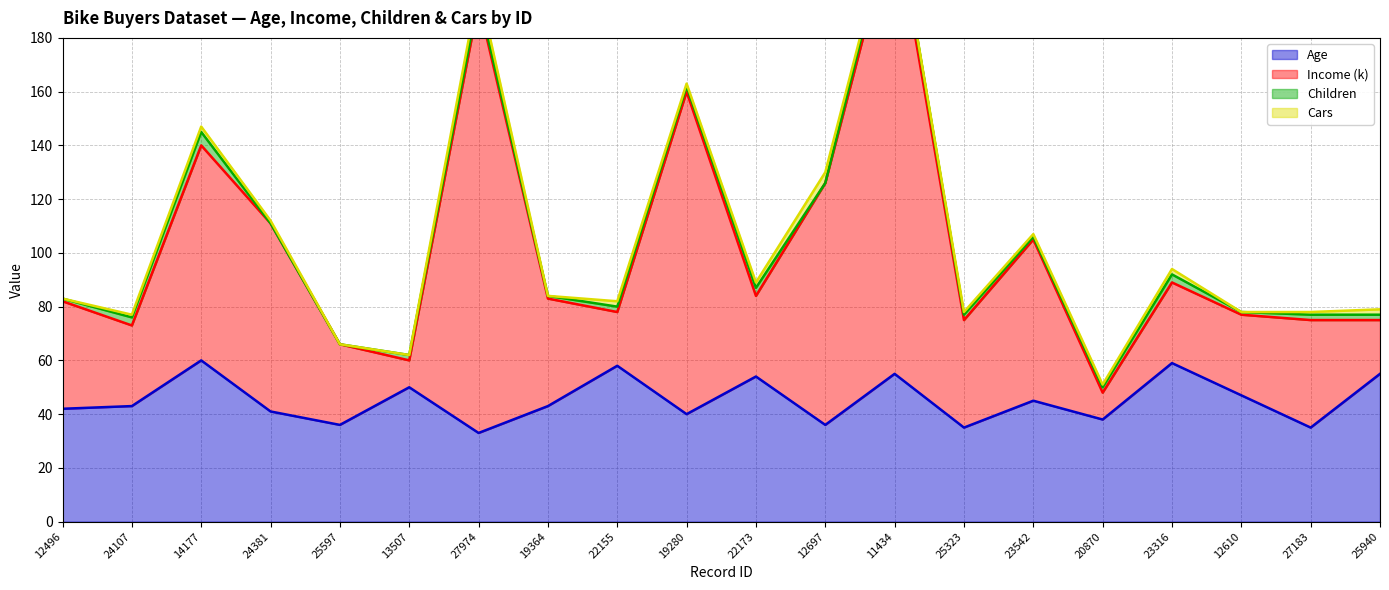

How many interior local valleys does the Income (k) series have?

6